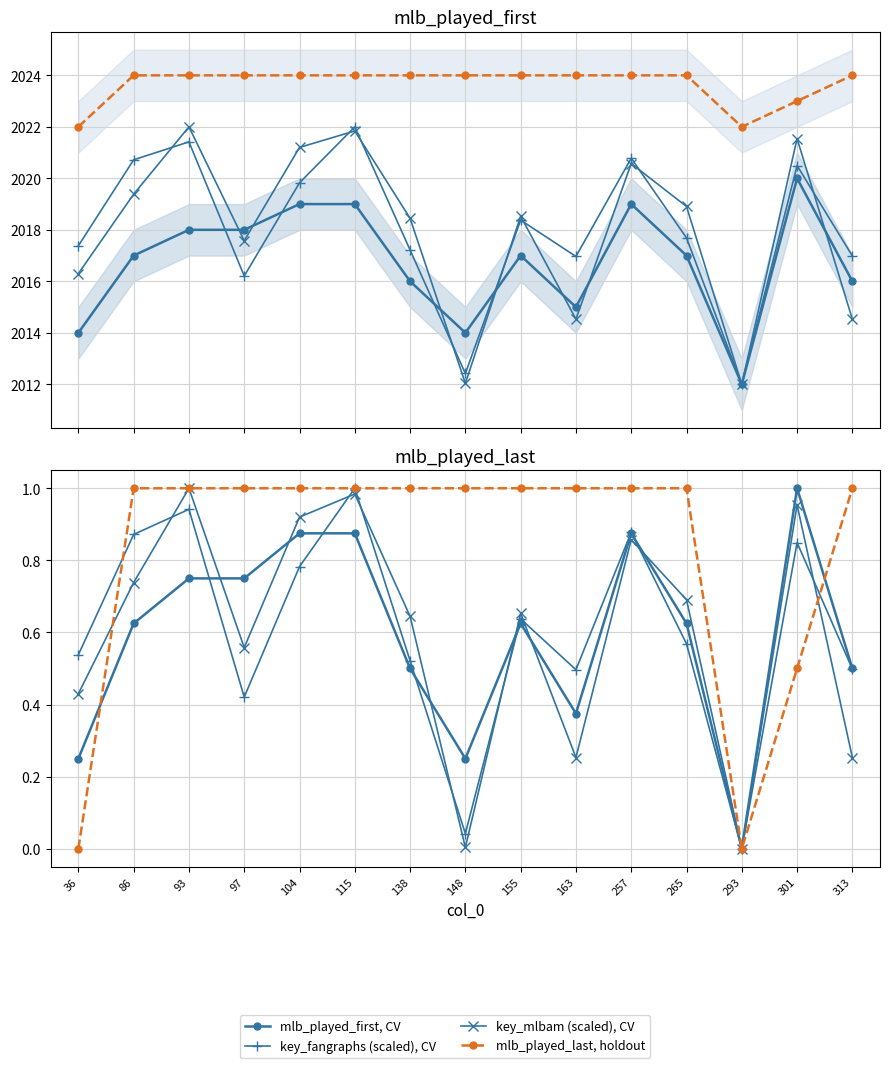

What is the difference between the maximum and minimum values in the key_mlbam (scaled), CV series?

1.0